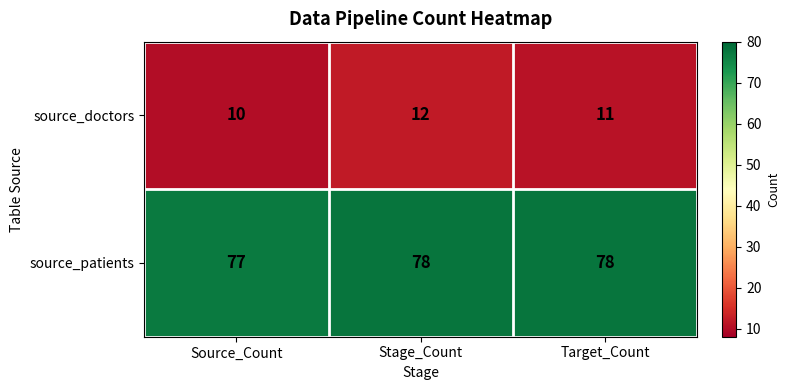

What is the average value of the source_patients series?

78